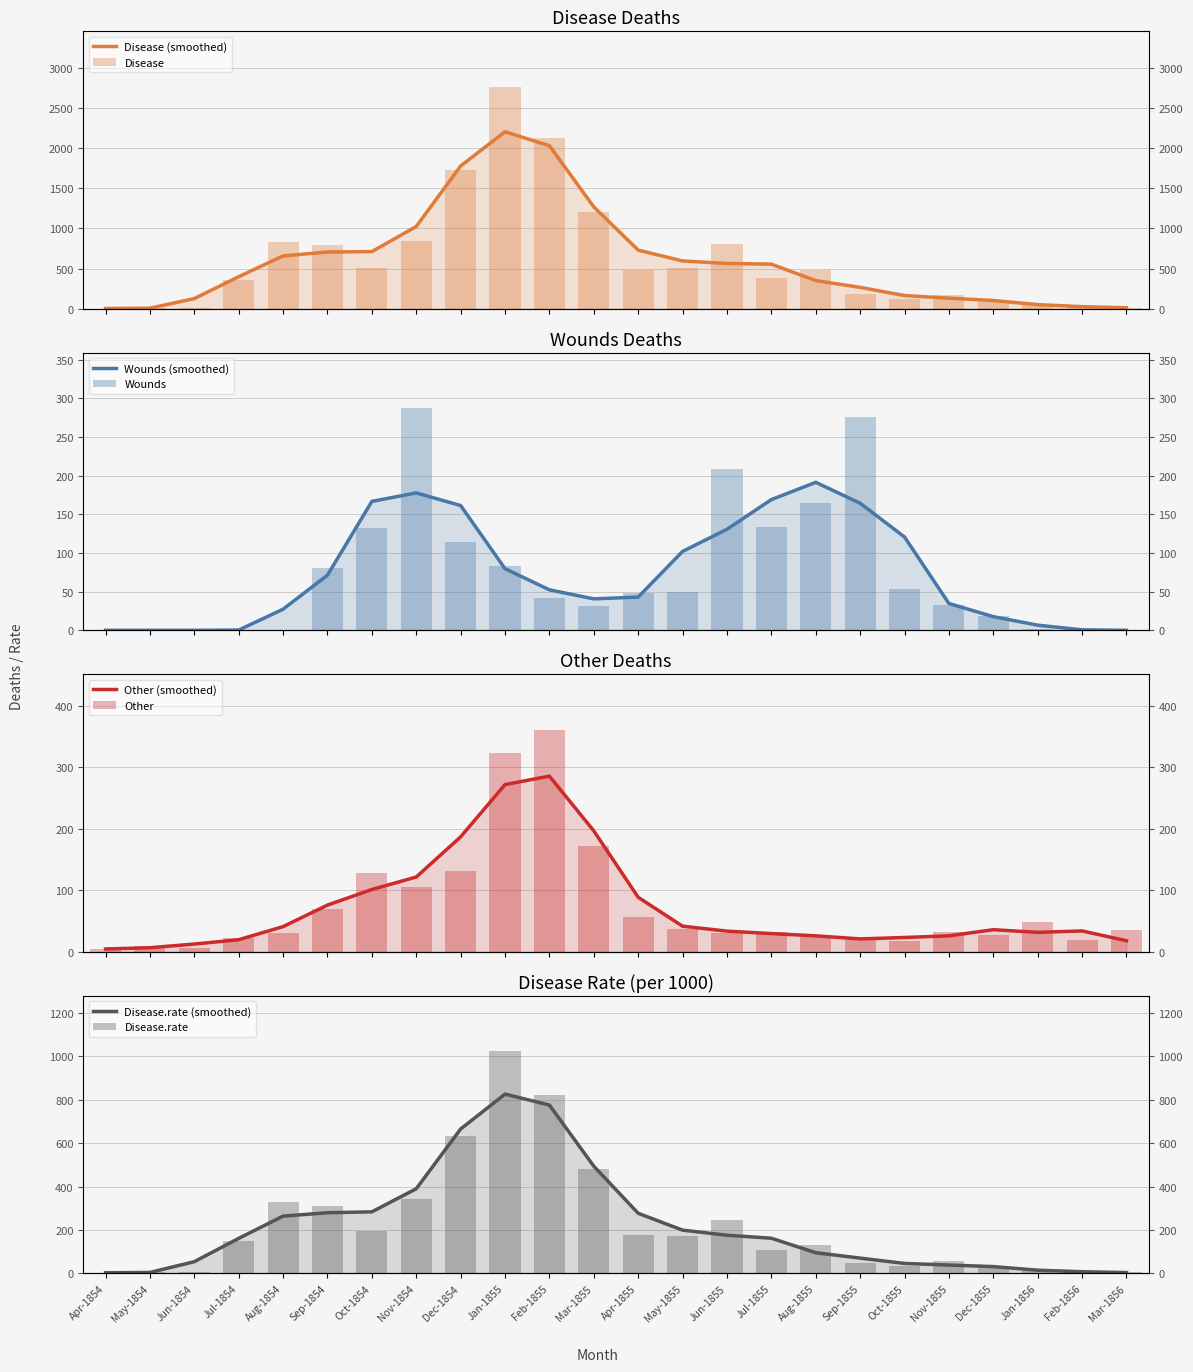

Where does the Other series first go above 33?

Sep-1854